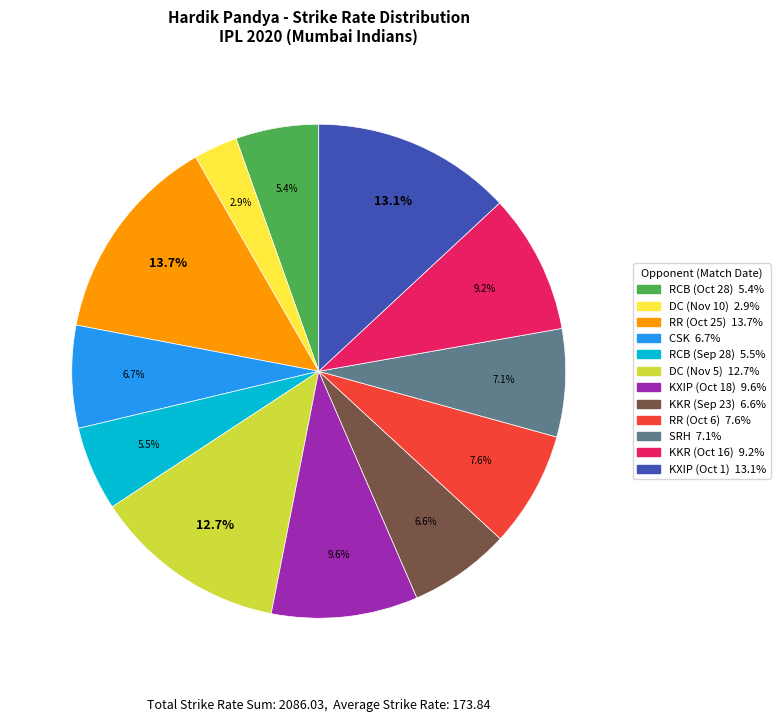

How many segments does this pie chart have?

12